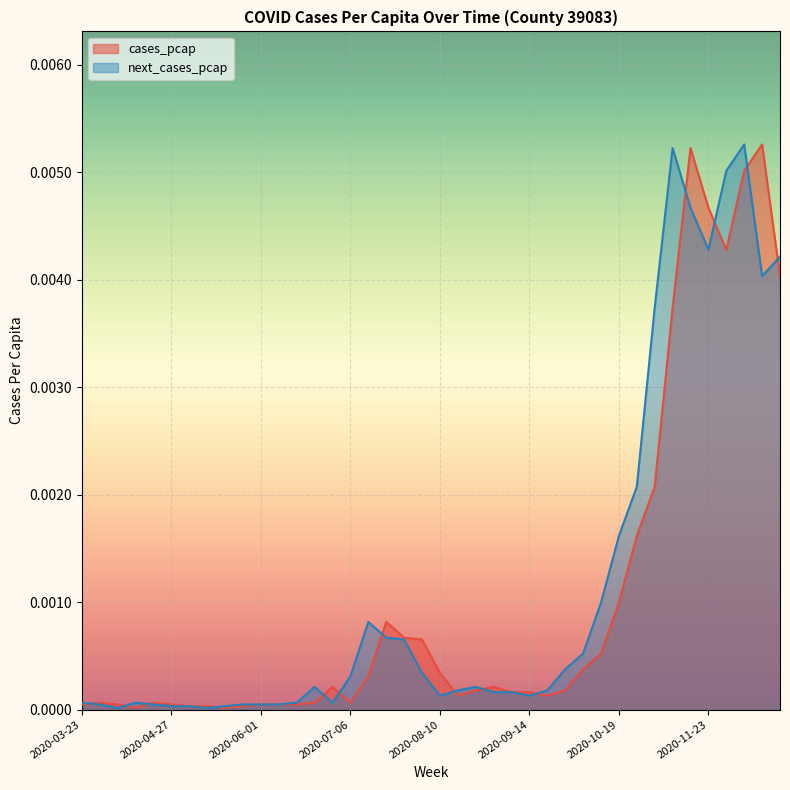

List the series in order of their overall mean, lowest first.

cases_pcap, next_cases_pcap